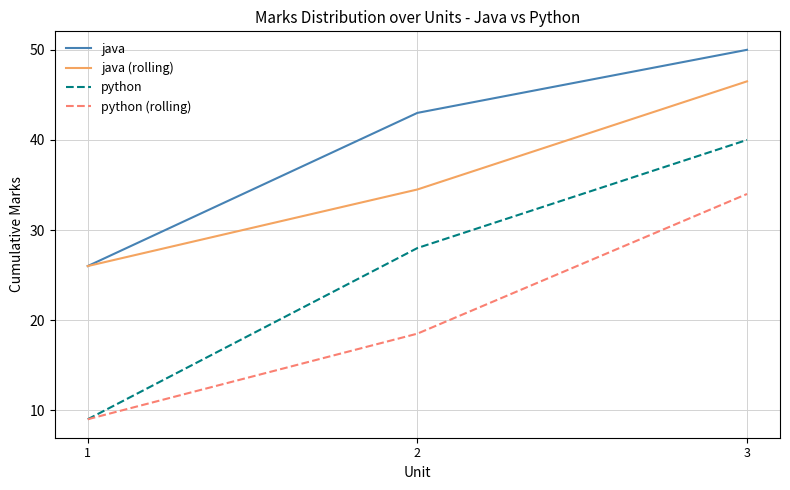

How many values in the java (rolling) series exceed 34?

2